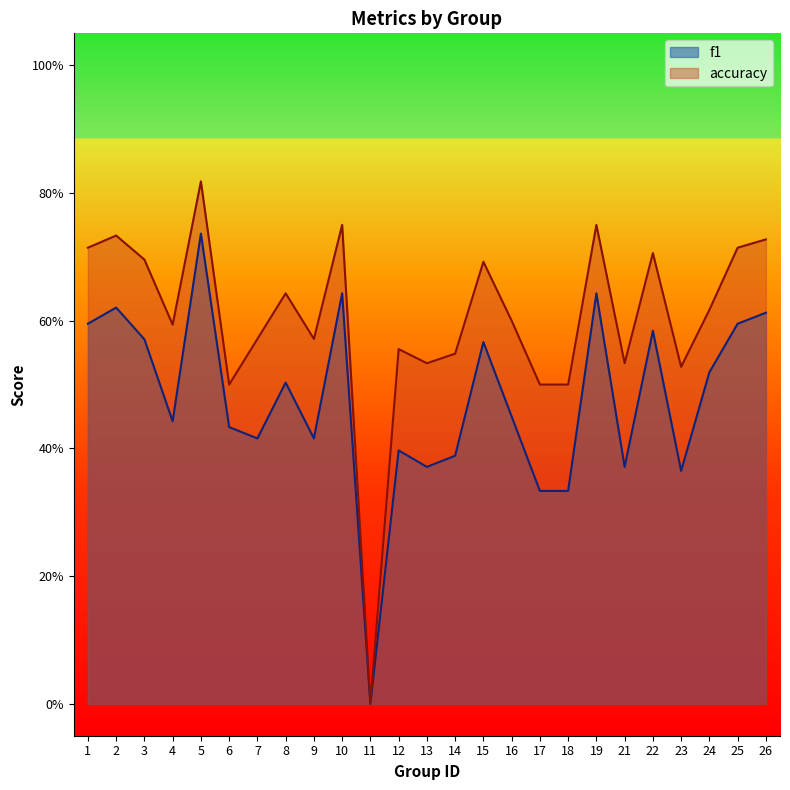

Reading right to left, extract all data points from this chart.

f1: 0.6	0.6	0.5	0.4	0.6	0.4	0.6	0.3	0.3	0.5	0.6	0.4	0.4	0.4	0.0	0.6	0.4	0.5	0.4	0.4	0.7	0.4	0.6	0.6	0.6
accuracy: 0.7	0.7	0.6	0.5	0.7	0.5	0.8	0.5	0.5	0.6	0.7	0.5	0.5	0.6	0.0	0.8	0.6	0.6	0.6	0.5	0.8	0.6	0.7	0.7	0.7